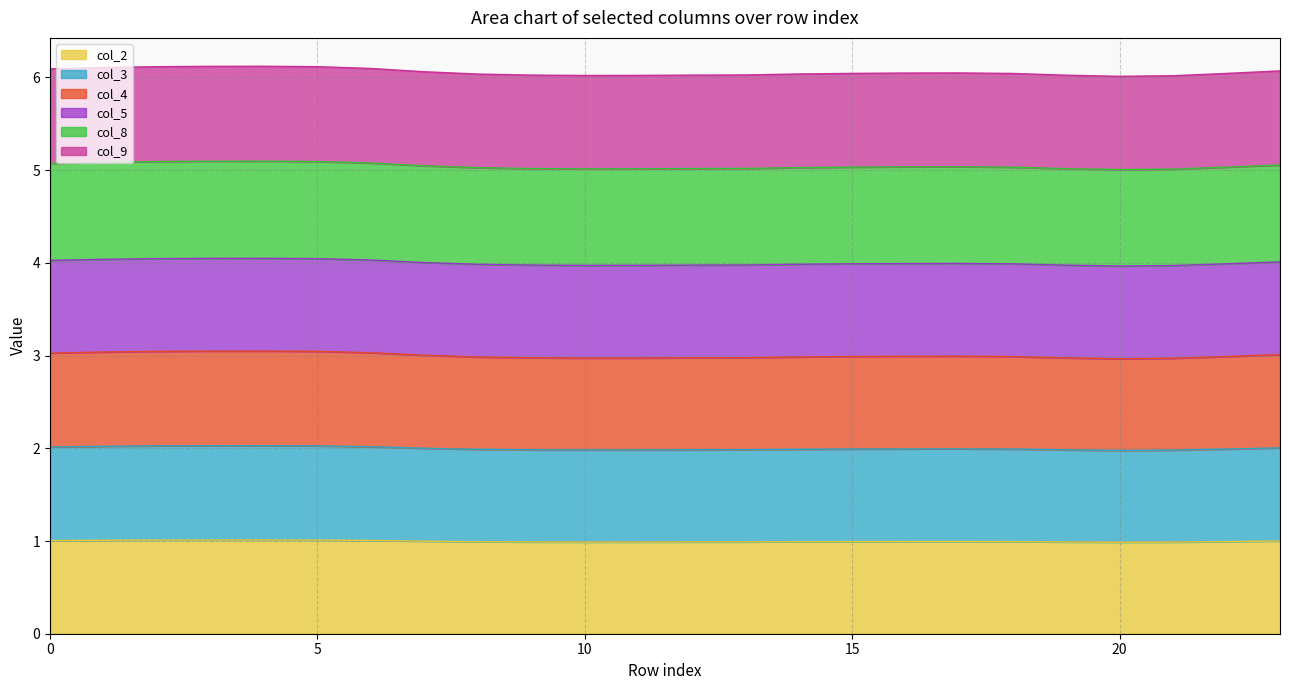

What is the maximum value for col_2?

1.0